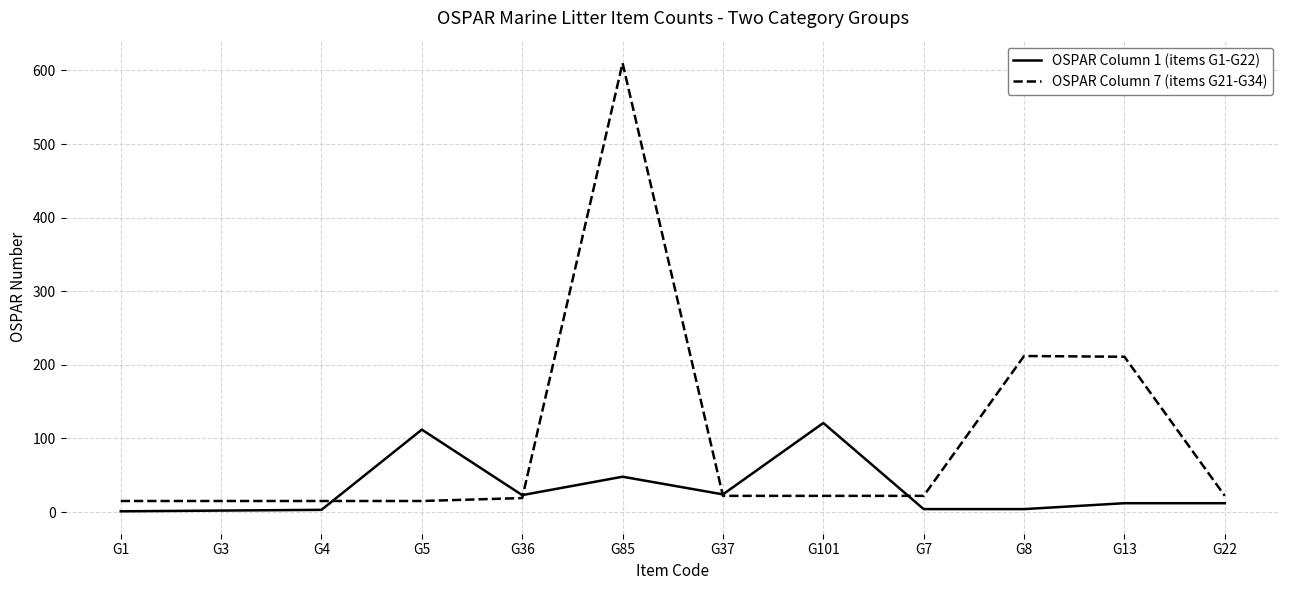

Which series ends up on top after the final intersection of OSPAR Column 7 (items G21-G34) and OSPAR Column 1 (items G1-G22)?

OSPAR Column 7 (items G21-G34)